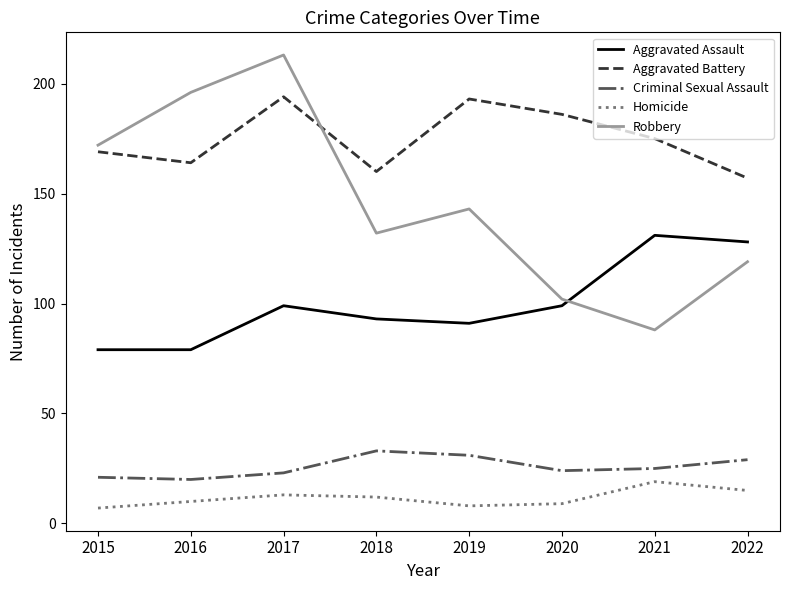

At which category is the sum across all series the highest?

2017